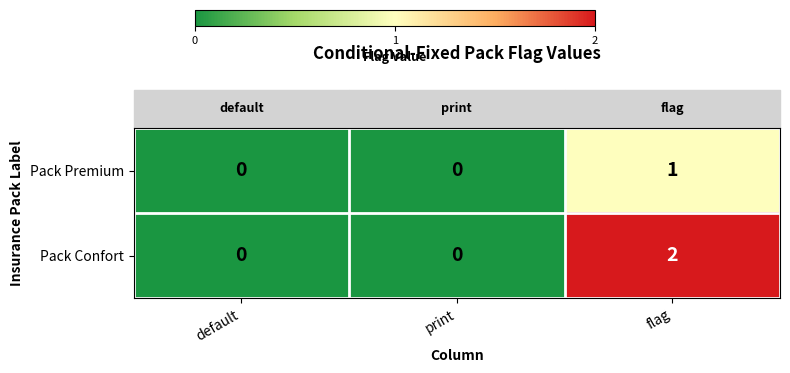

Which series has the largest total across all categories?

Pack Confort